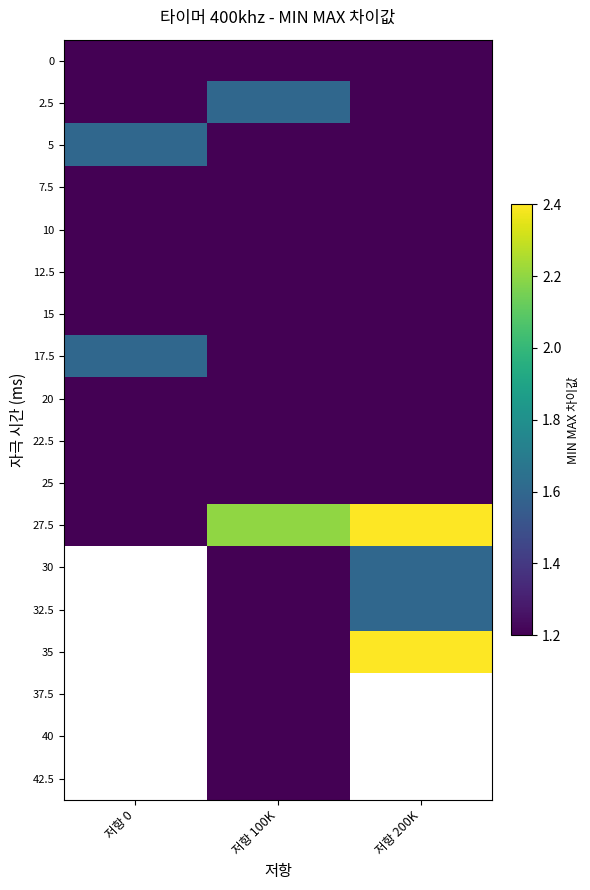

List the series in order of their peak value, lowest first.

0, 7.5, 10, 12.5, 15, 20, 22.5, 25, 2.5, 5, 17.5, 27.5, 30, 32.5, 35, 37.5, 40, 42.5